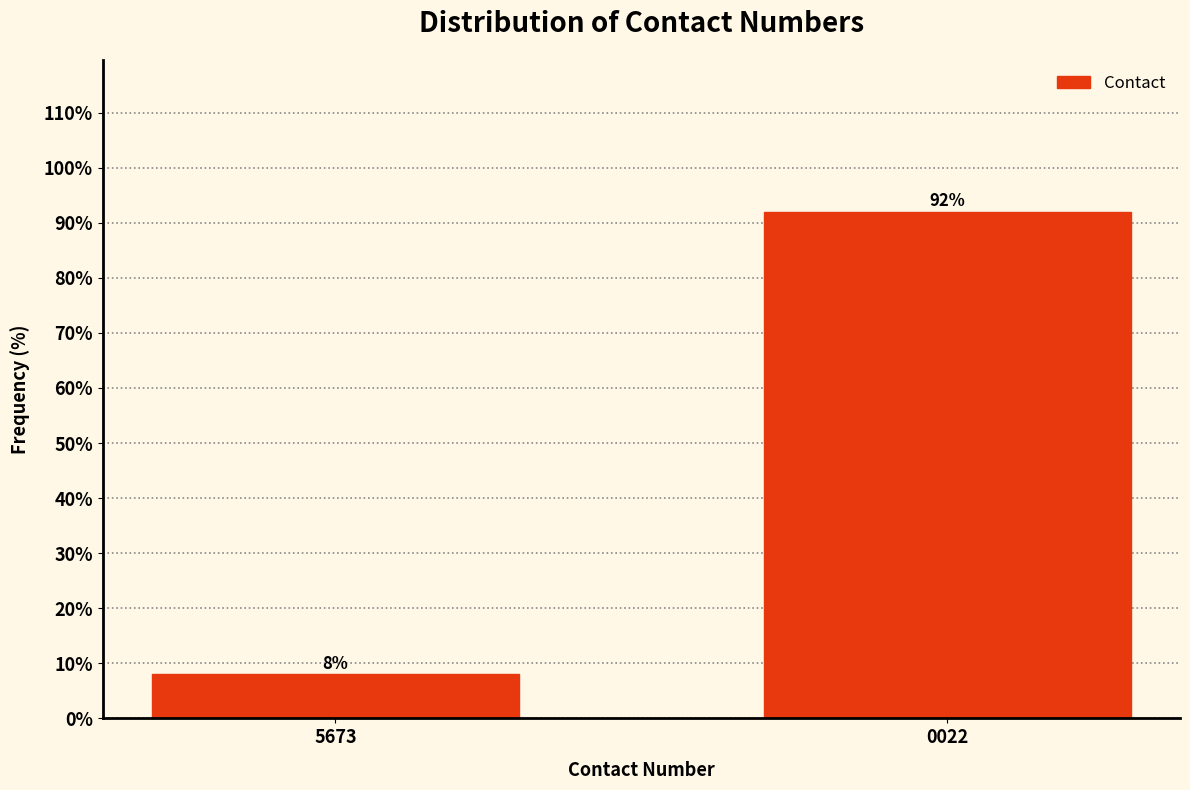

Reading right to left, extract all data points from this chart.

92	8